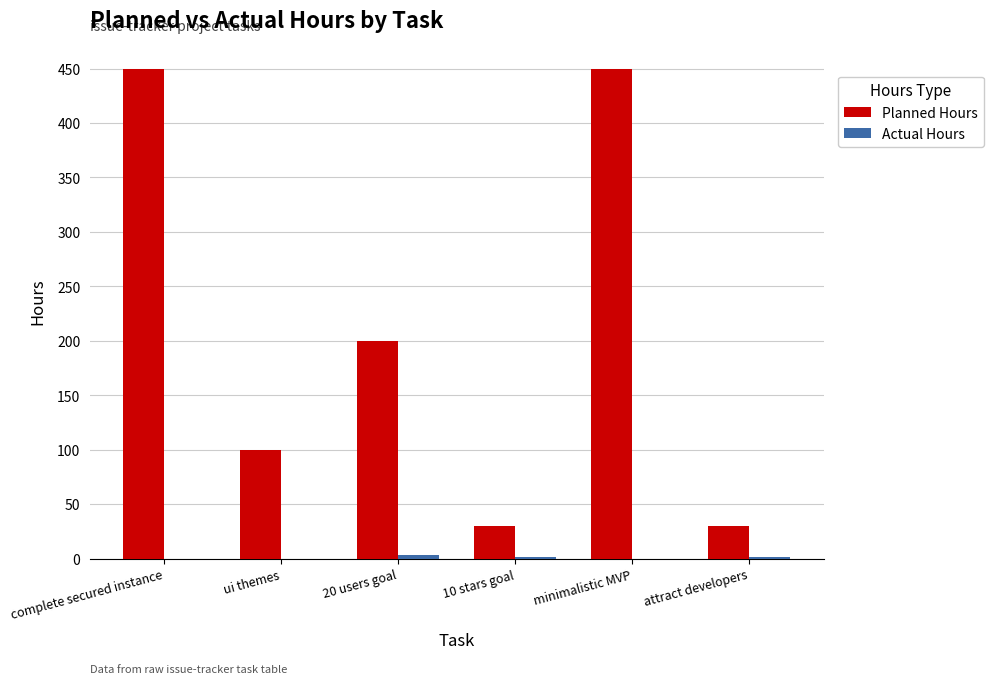

At which label is Planned Hours closest to 240?

20 users goal